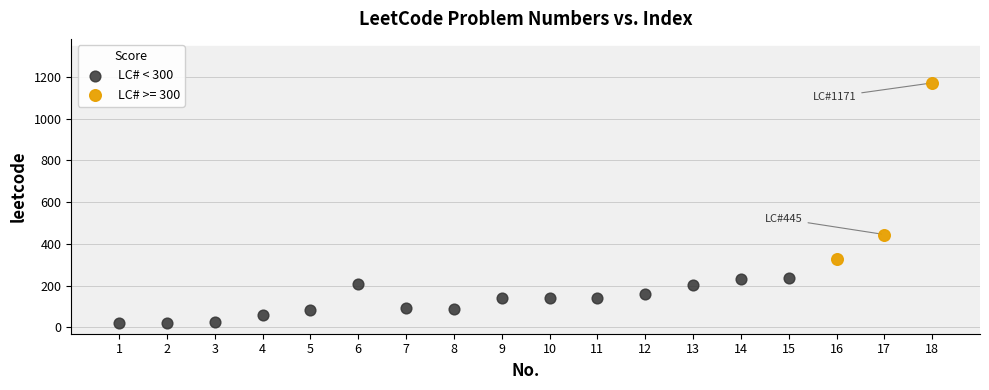

Which series reaches the minimum Y coordinate?

LC# < 300